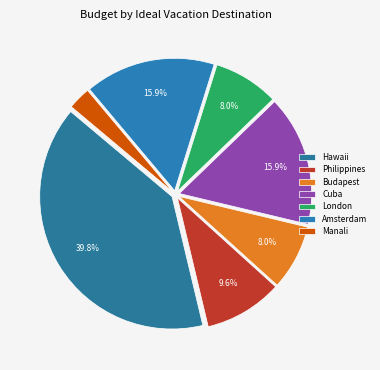

How many segments does this pie chart have?

7